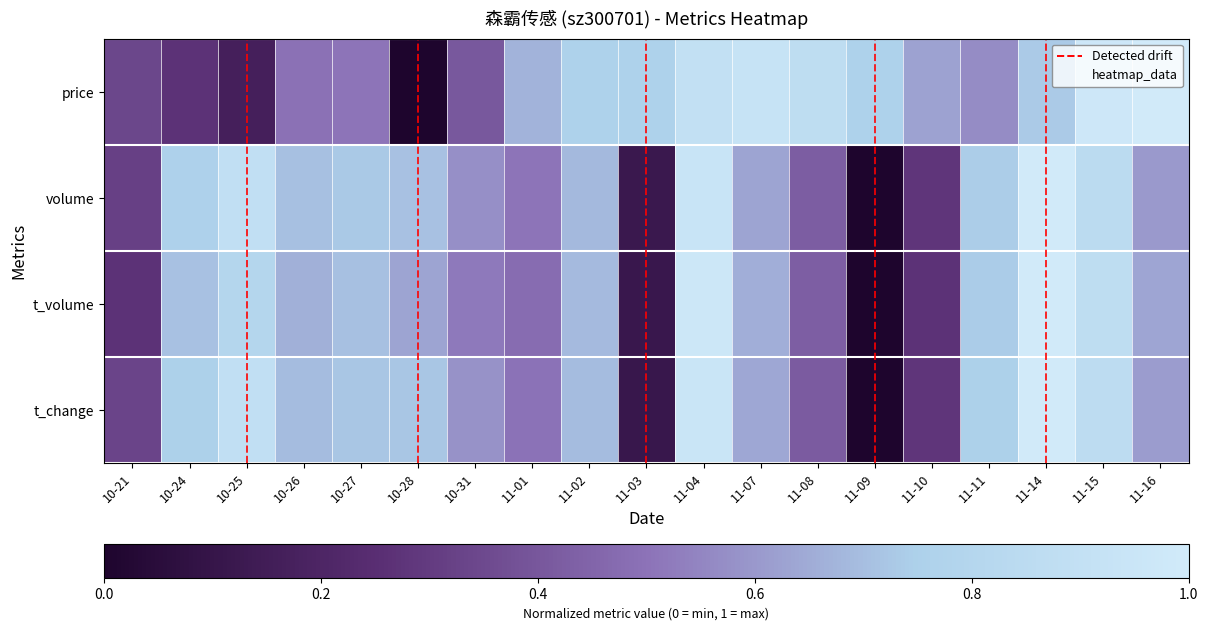

Which label corresponds to the smallest value in the chart?

10-28